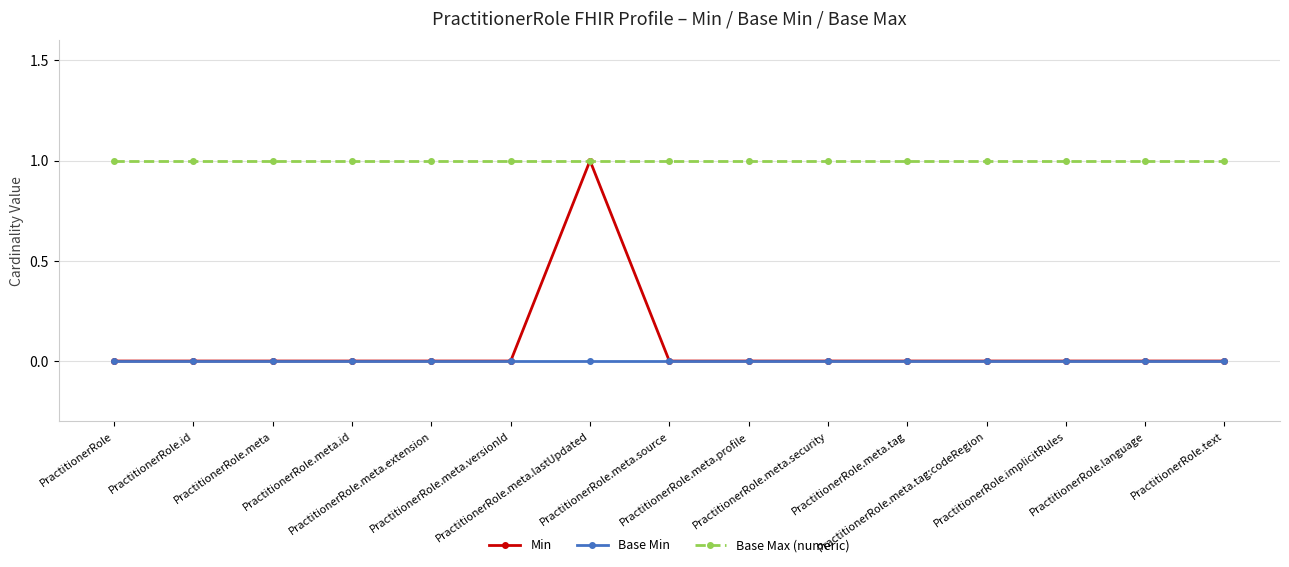

At how many categories does at least one series exceed 0?

15